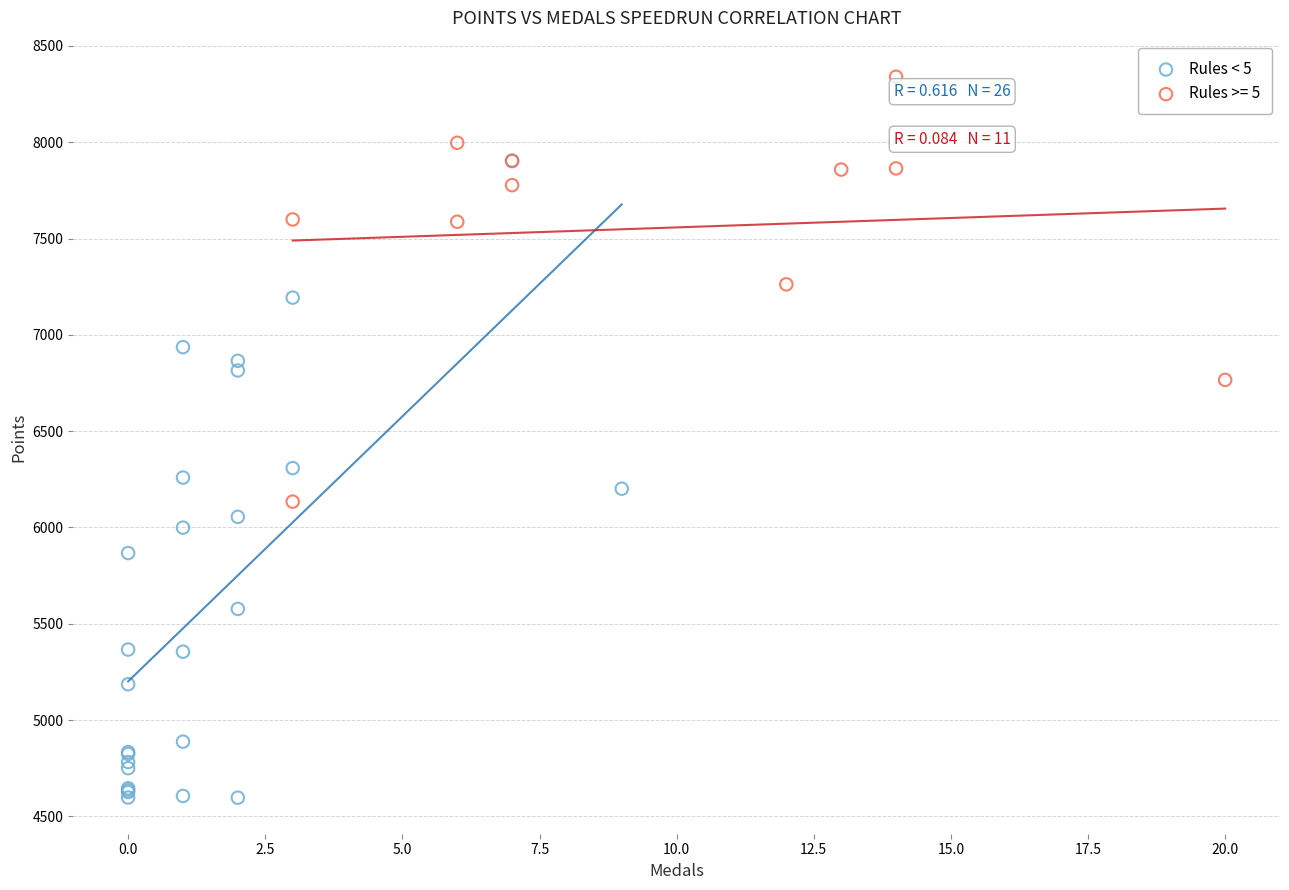

Which series reaches the maximum Y coordinate?

Rules >= 5